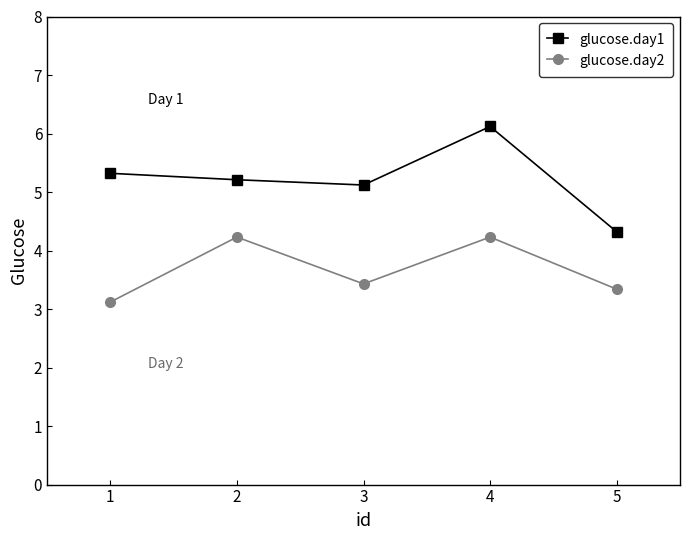

How many lines are shown in the chart?

2